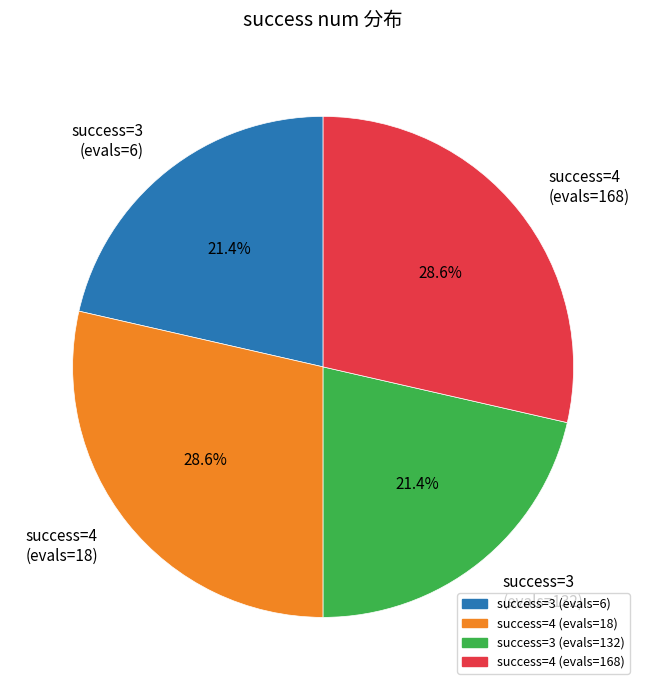

How many slices are in this pie chart?

4